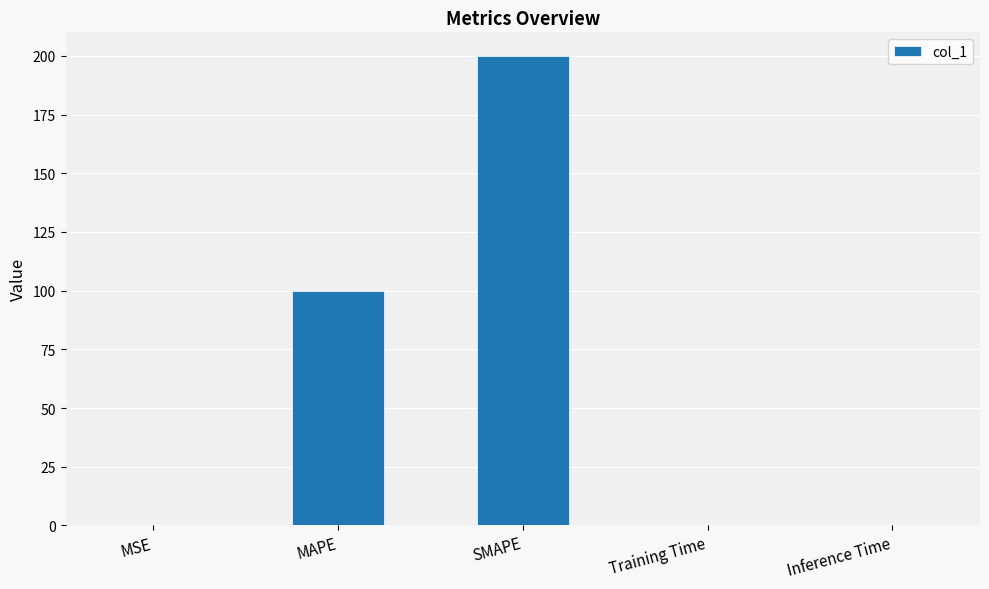

What is the approximate value at MAPE?

100.0